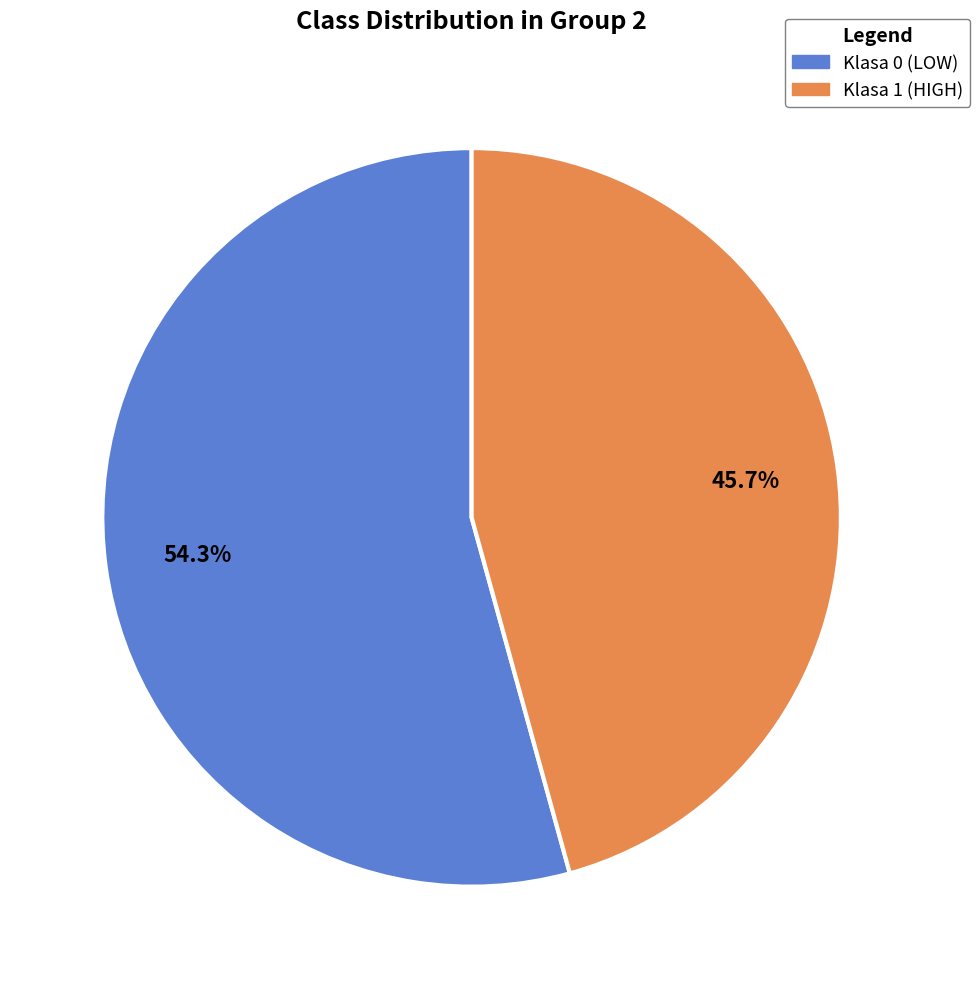

Is Klasa 1 (HIGH) the majority of the pie?

No